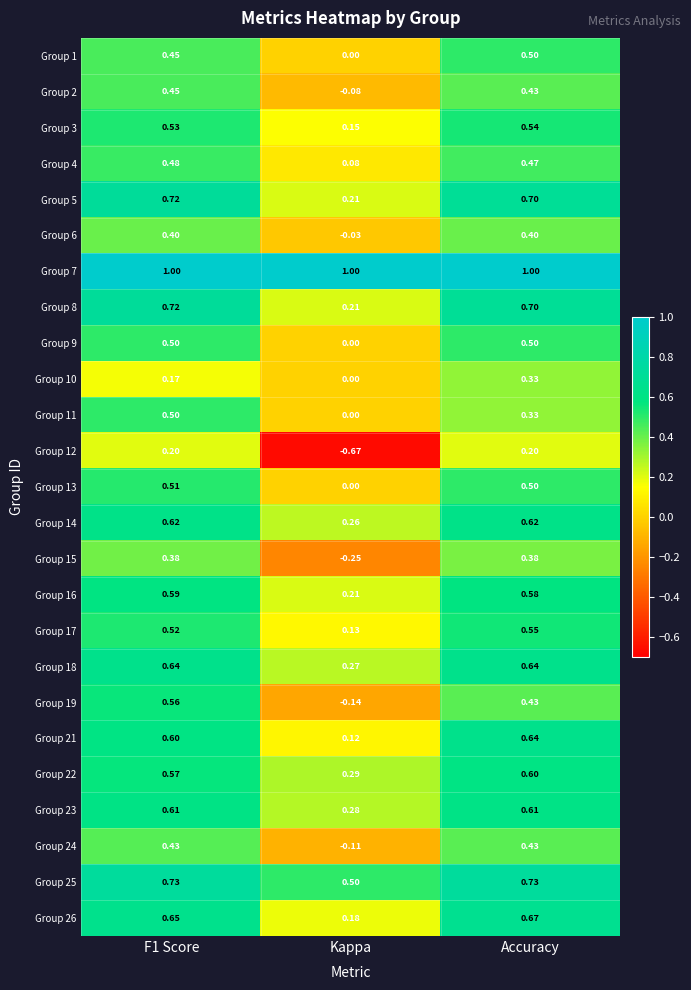

Which category has the lowest value in the Group 10 series?

Kappa